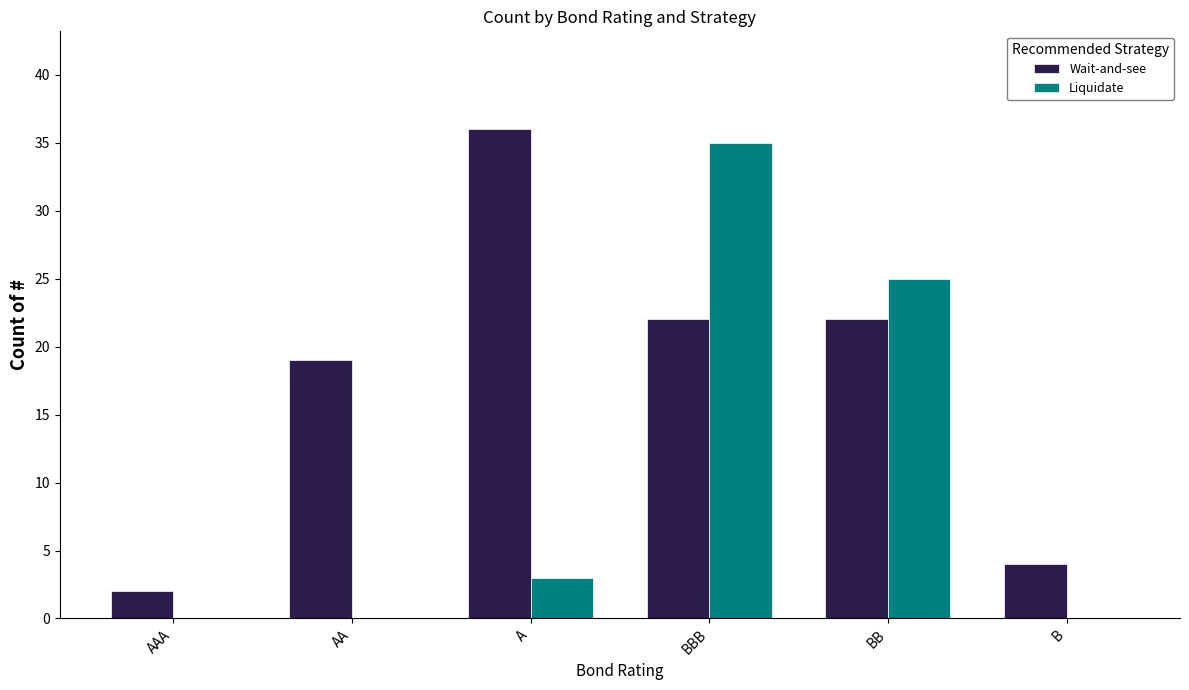

What is the greatest value displayed?

36